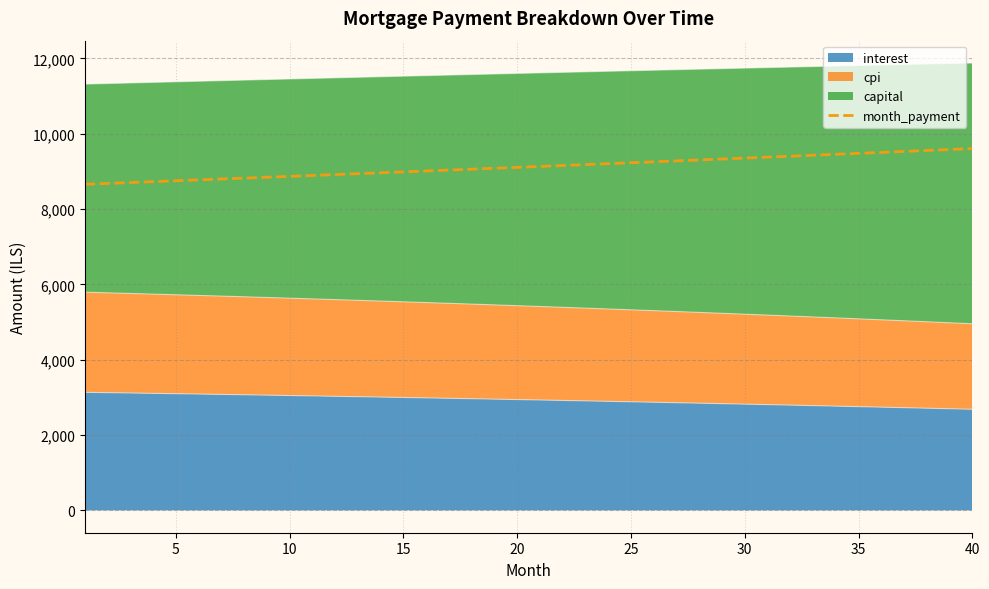

Reading left to right, what are all the values shown in this chart?

8657.4	8680.5	8703.7	8726.9	8750.1	8773.5	8796.9	8820.3	8843.9	8867.4	8891.1	8914.8	8938.6	8962.4	8986.3	9010.3	9034.3	9058.4	9082.5	9106.8	9131.0	9155.4	9179.8	9204.3	9228.8	9253.4	9278.1	9302.9	9327.7	9352.5	9377.5	9402.5	9427.6	9452.7	9477.9	9503.2	9528.5	9553.9	9579.4	9605.0